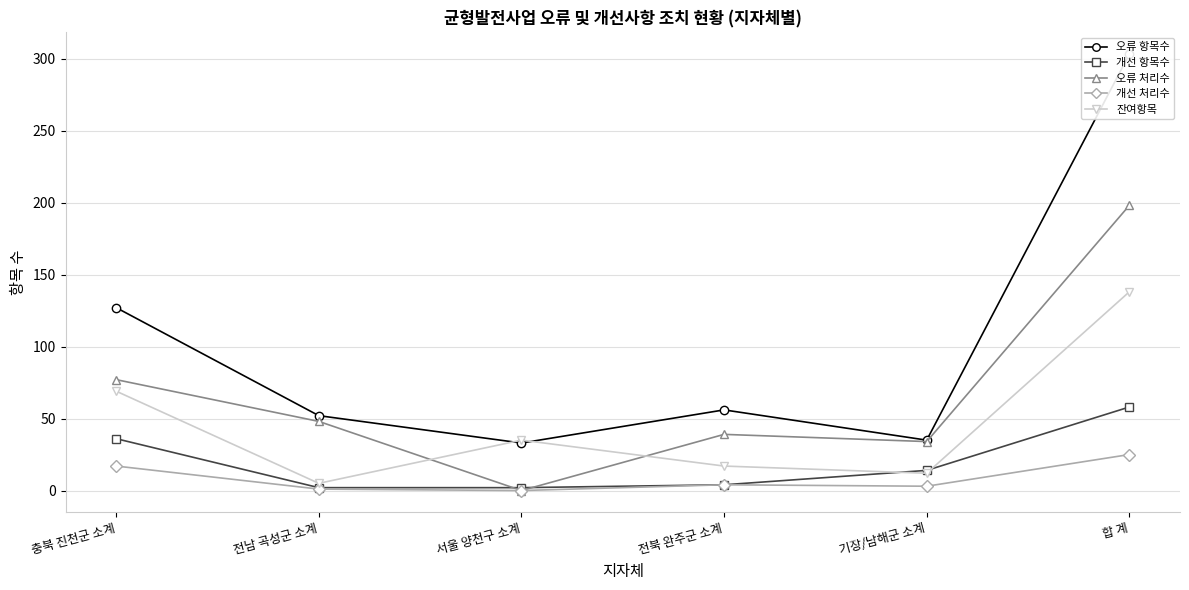

Is the value of 개선 처리수 at 전남 곡성군 소계 greater than the value of 오류 처리수 at 전북 완주군 소계?

No